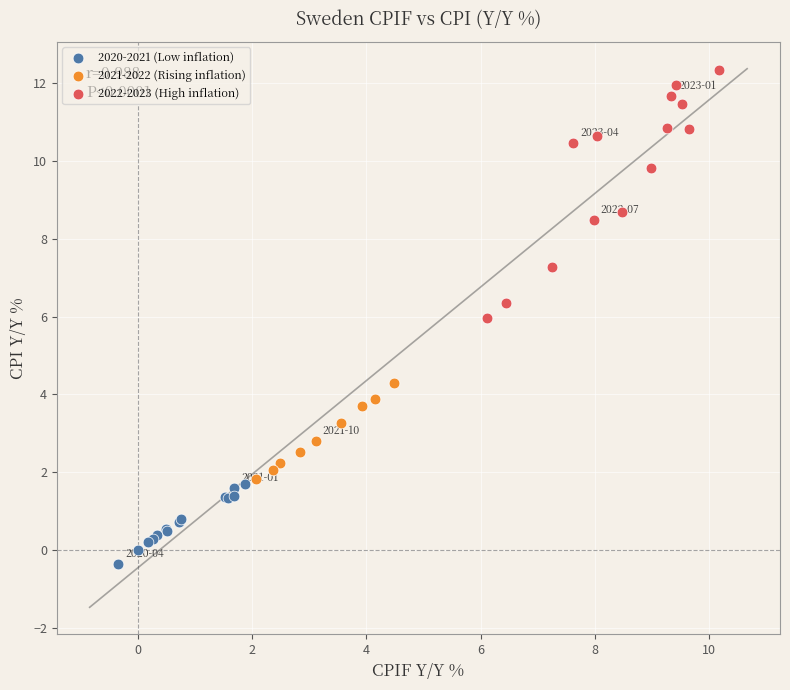

Which series contains the lowest Y value?

2020-2021 (Low inflation)